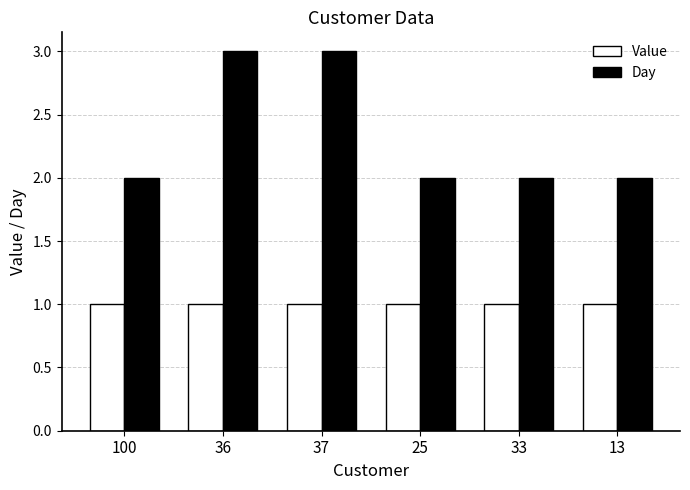

What is the difference between the second highest and second lowest values in the Day series?

1.0